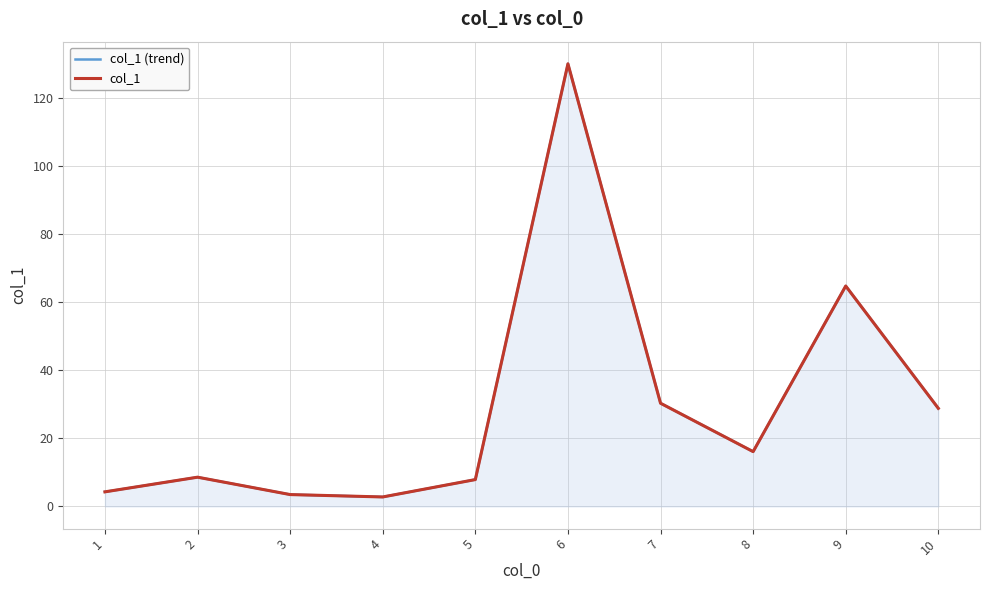

Reading left to right, extract all data points from this chart.

col_1 (trend): 1=4.3	2=8.6	3=3.5	4=2.8	5=7.9	6=129.9	7=30.3	8=16.1	9=64.7	10=28.8
col_1: 1=4.3	2=8.6	3=3.5	4=2.8	5=7.9	6=129.9	7=30.3	8=16.1	9=64.7	10=28.8